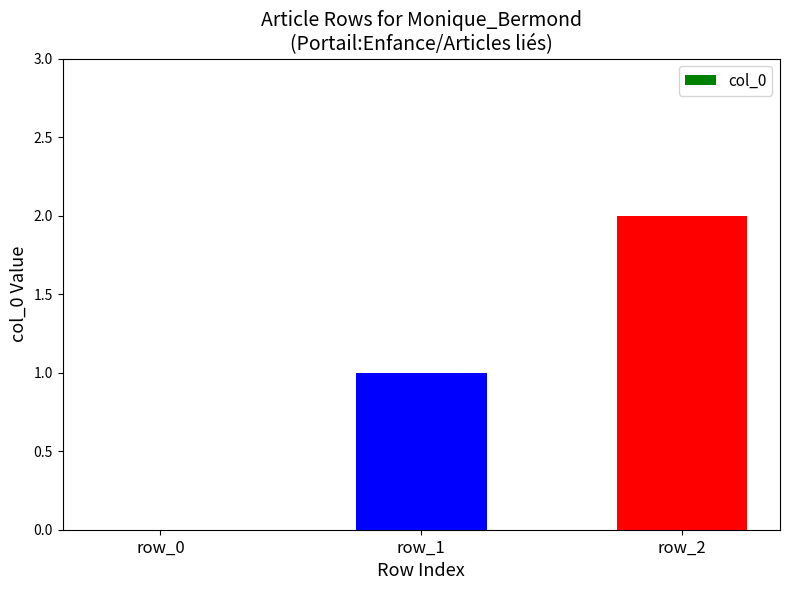

Reading right to left, extract all data points from this chart.

row_2=2	row_1=1	row_0=0